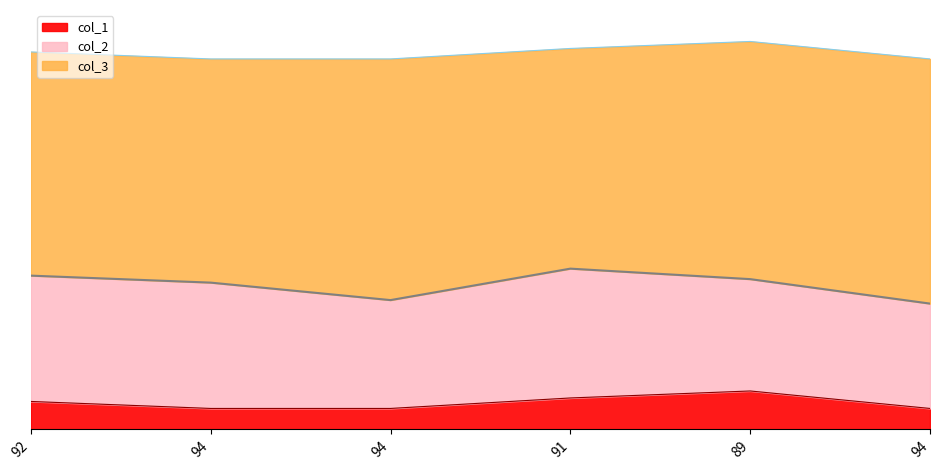

Count the col_2 values in the range 31 to 36.

4